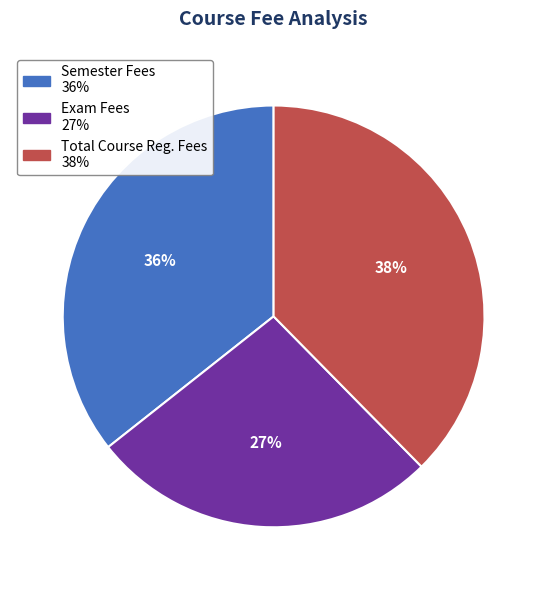

What percentage is the Exam Fees slice, to the nearest percent?

27%